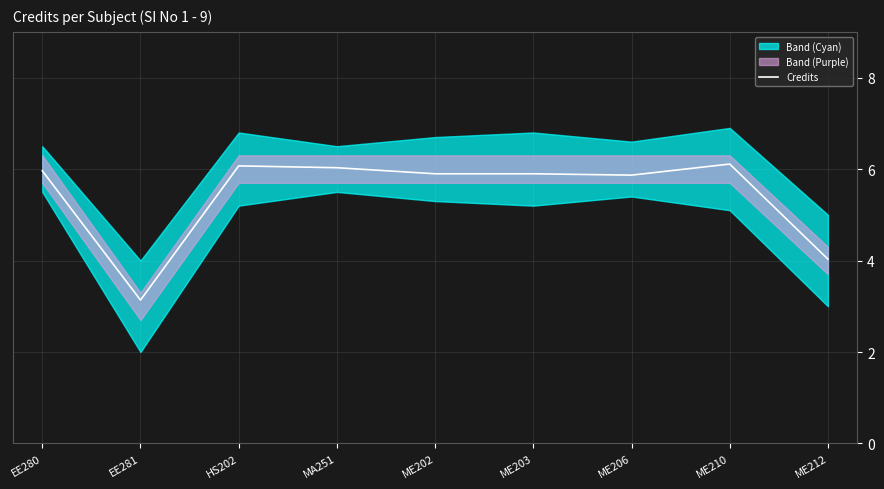

At which category does the data reach its first local peak?

HS202